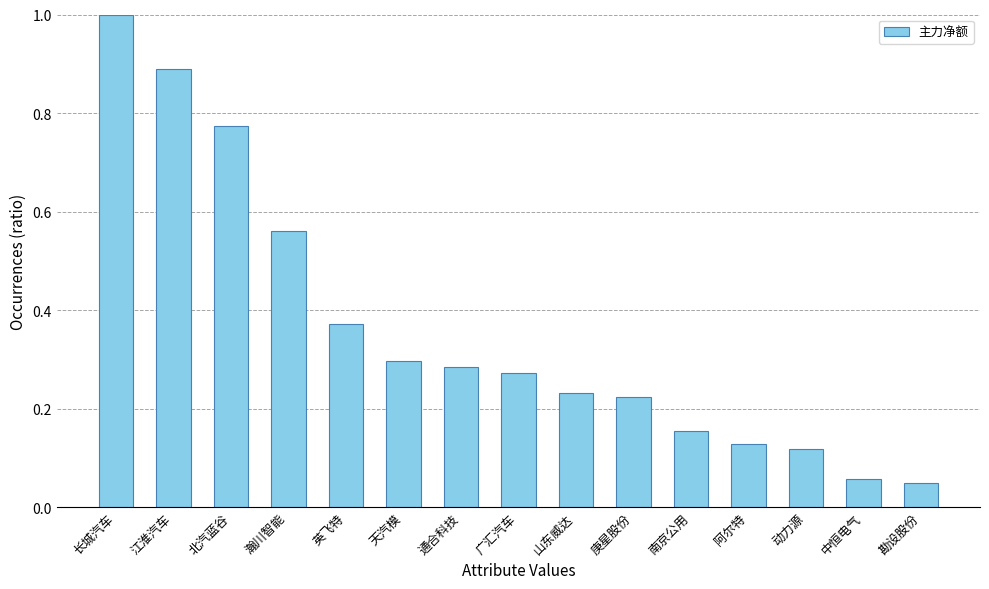

What is the change in value from 江淮汽车 to 中恒电气?

-0.8